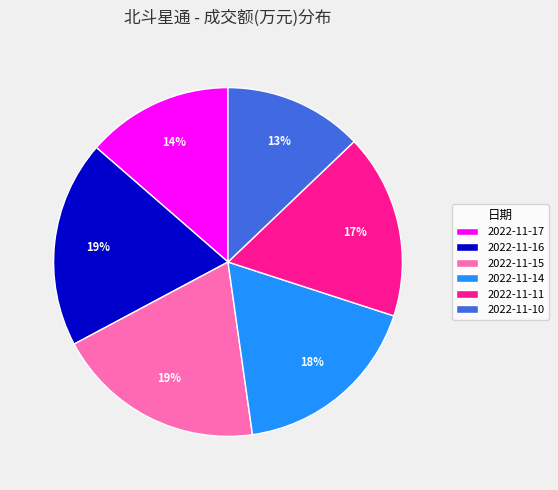

To the nearest percent, what is the average slice percentage?

17%